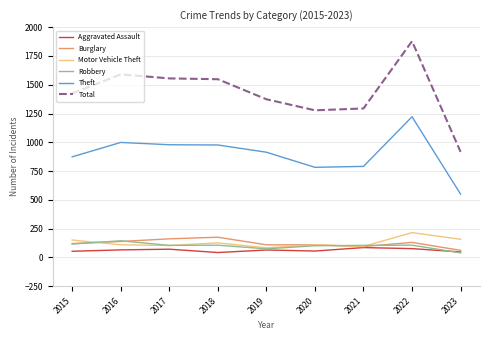

True or false: Total and Theft intersect in this chart.

False